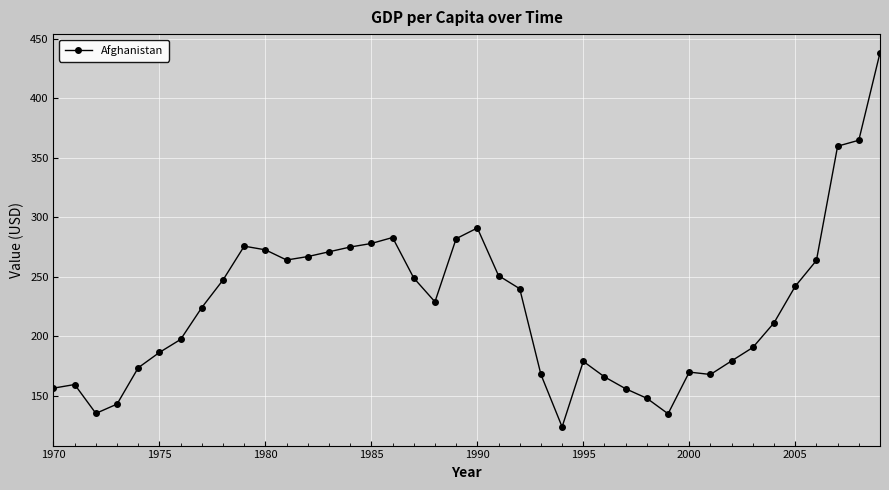

True or false: there are more than 2 points higher than both neighbors.

True